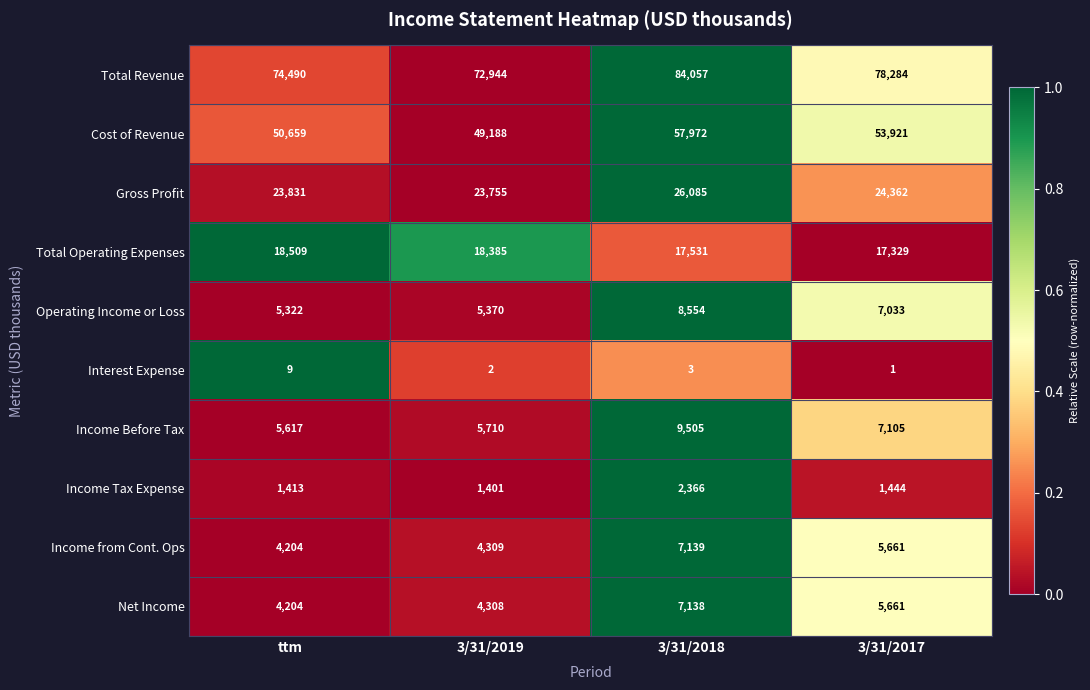

What is the sum of the Net Income values at ttm and 3/31/2017?

9865